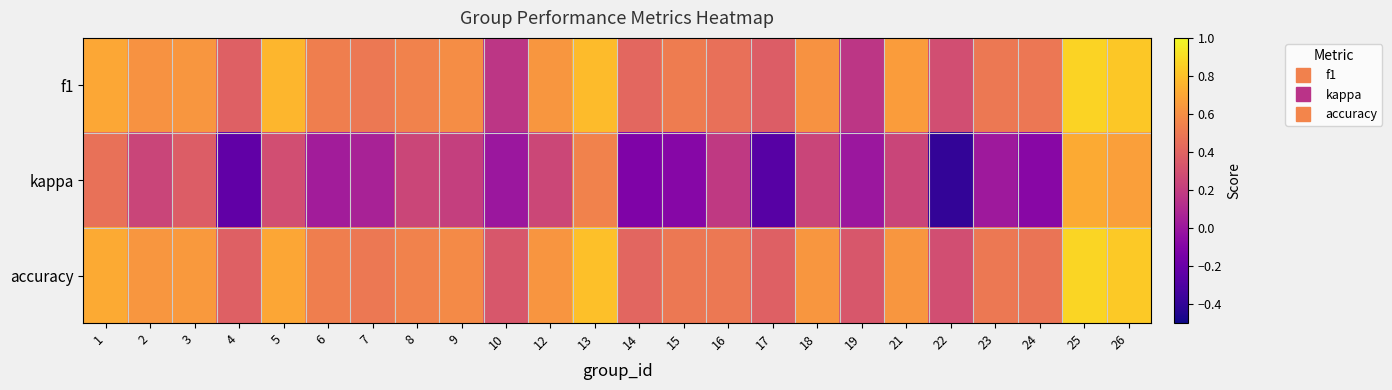

Reading right to left, list all the values displayed in this chart.

f1: 26=0.8	25=0.9	24=0.5	23=0.5	22=0.3	21=0.7	19=0.2	18=0.6	17=0.4	16=0.5	15=0.5	14=0.4	13=0.8	12=0.6	10=0.2	9=0.6	8=0.5	7=0.5	6=0.5	5=0.8	4=0.4	3=0.6	2=0.6	1=0.7
kappa: 26=0.7	25=0.7	24=-0.1	23=0.0	22=-0.4	21=0.2	19=0.0	18=0.2	17=-0.3	16=0.2	15=-0.1	14=-0.1	13=0.5	12=0.2	10=0.0	9=0.2	8=0.2	7=0.1	6=0.0	5=0.3	4=-0.2	3=0.4	2=0.2	1=0.5
accuracy: 26=0.8	25=0.9	24=0.5	23=0.5	22=0.3	21=0.6	19=0.3	18=0.6	17=0.4	16=0.5	15=0.5	14=0.4	13=0.8	12=0.6	10=0.3	9=0.6	8=0.5	7=0.5	6=0.5	5=0.7	4=0.4	3=0.6	2=0.6	1=0.7